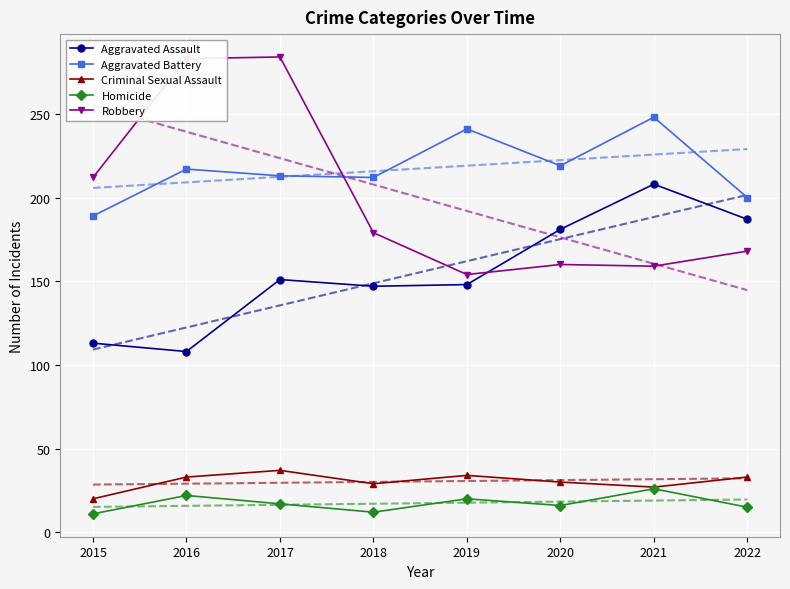

What is the highest value of the Criminal Sexual Assault series?

37